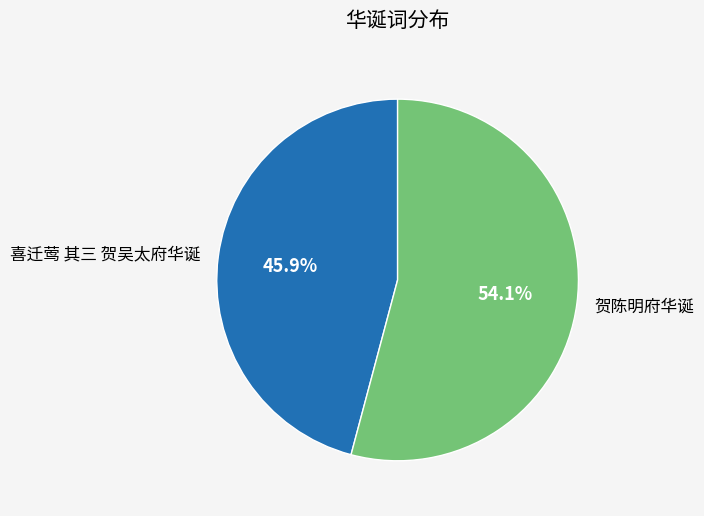

What is the smallest slice in the pie chart?

喜迁莺 其三 贺吴太府华诞